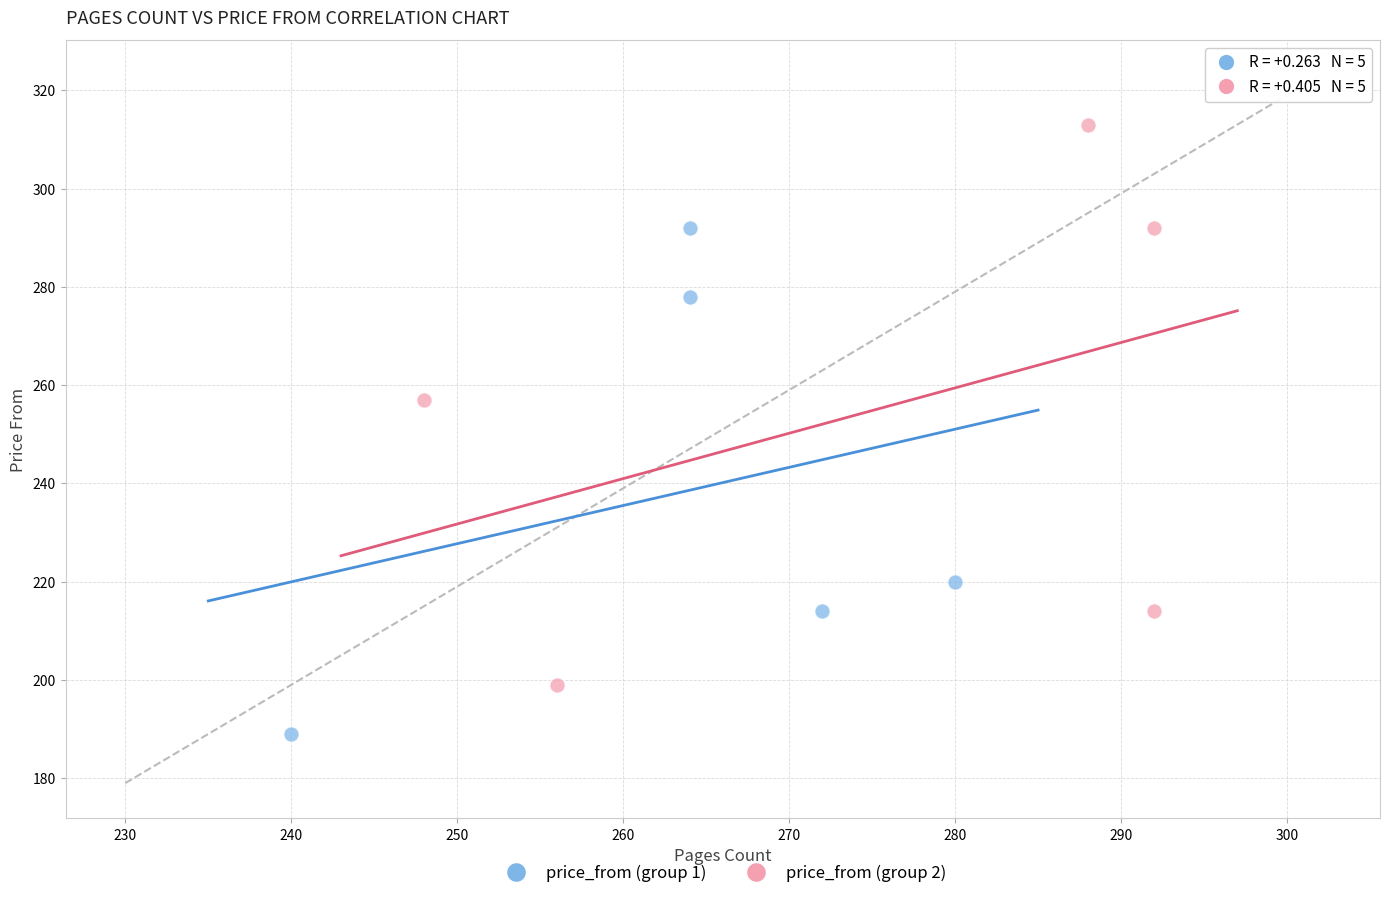

Which series contains the lowest Y value?

price_from (group 1)